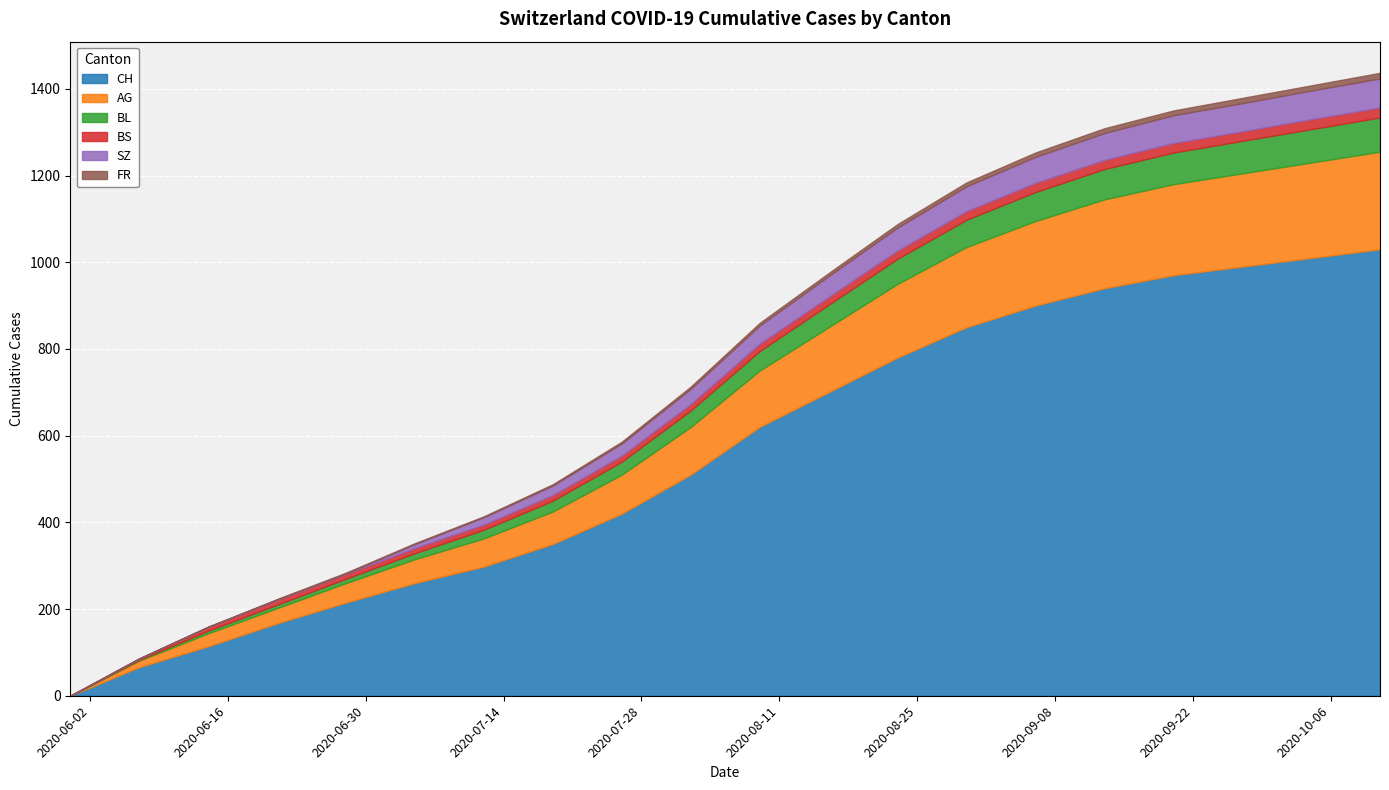

What position from the right is 2020-08-09?

10